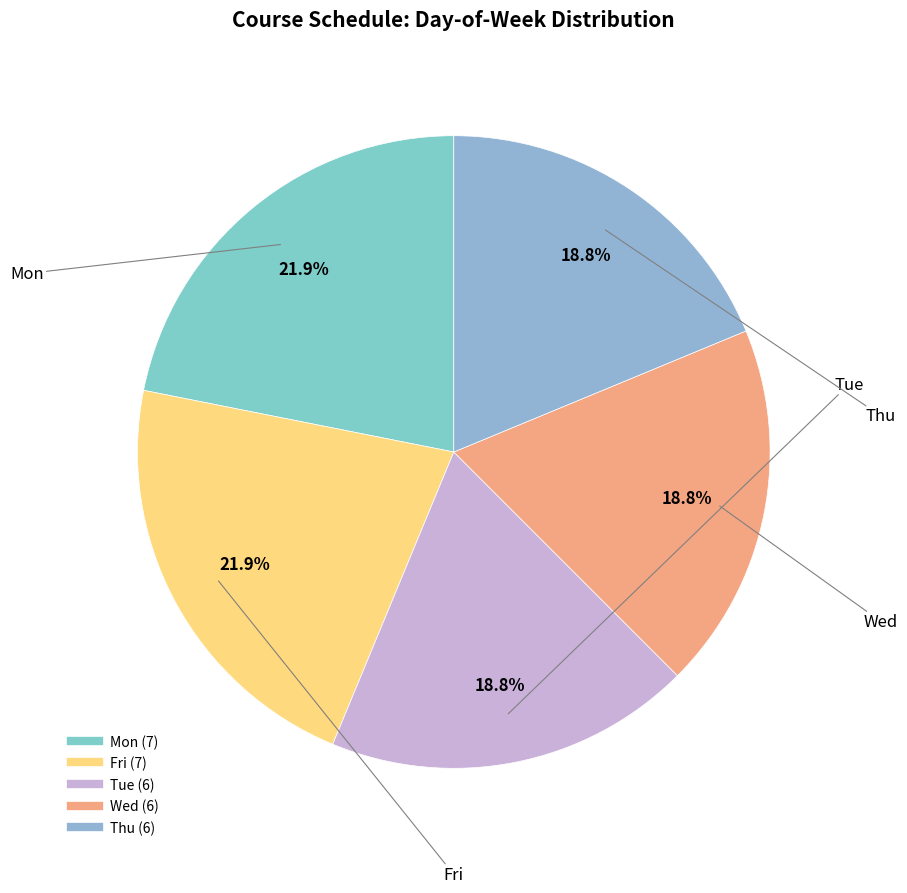

To the nearest percent, what percentage of the pie is Mon?

22%